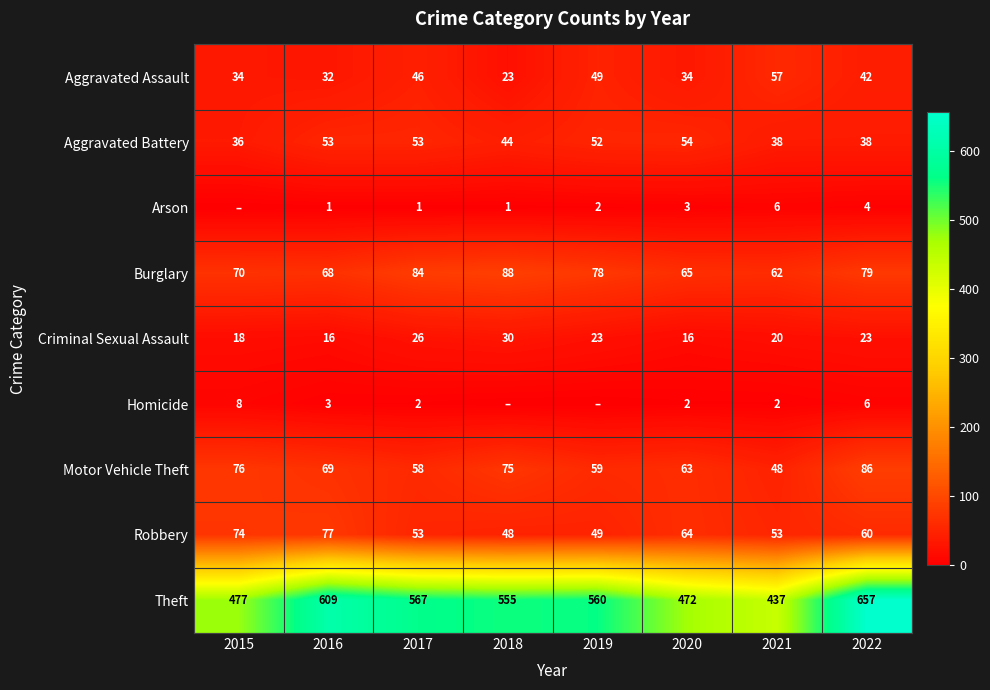

What is the maximum value for Burglary?

88